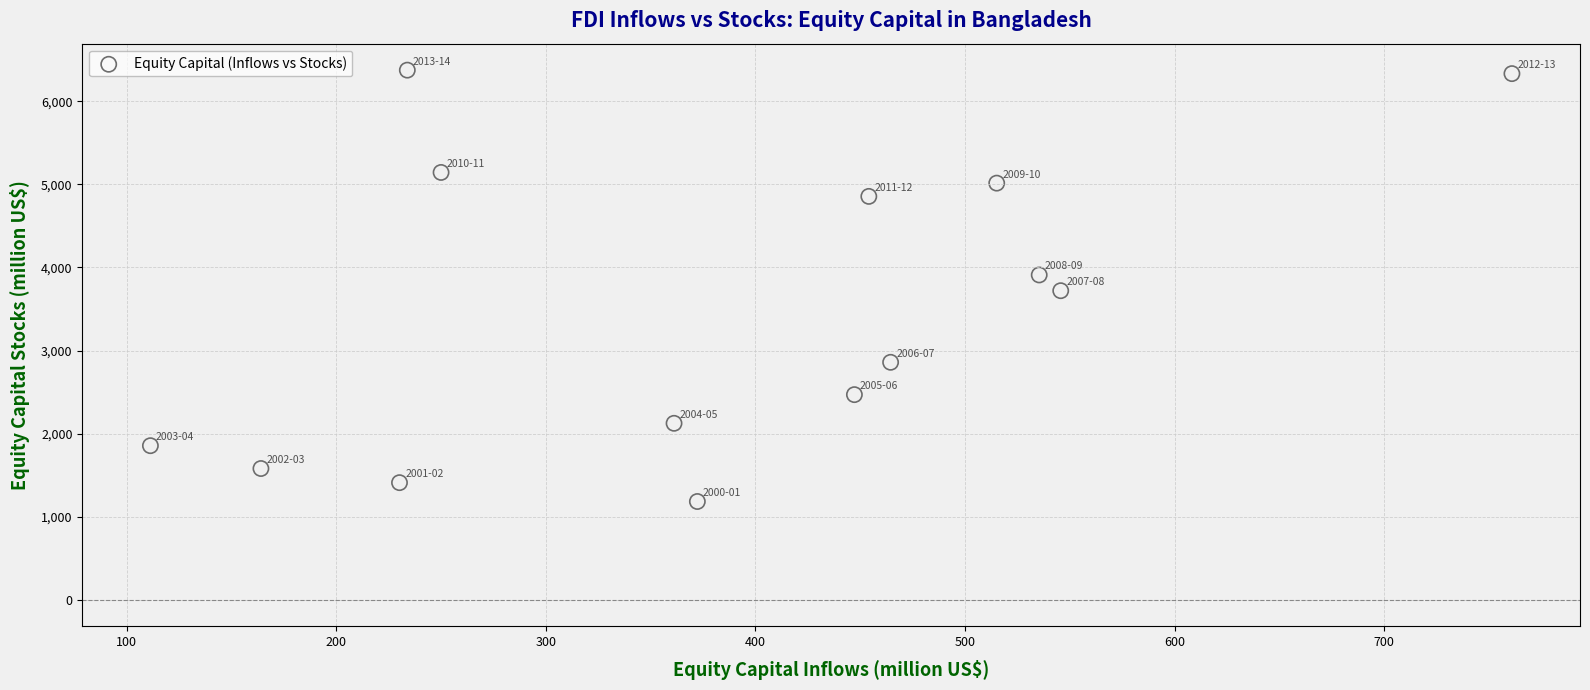

What is the range of X values (max minus min)?

649.8